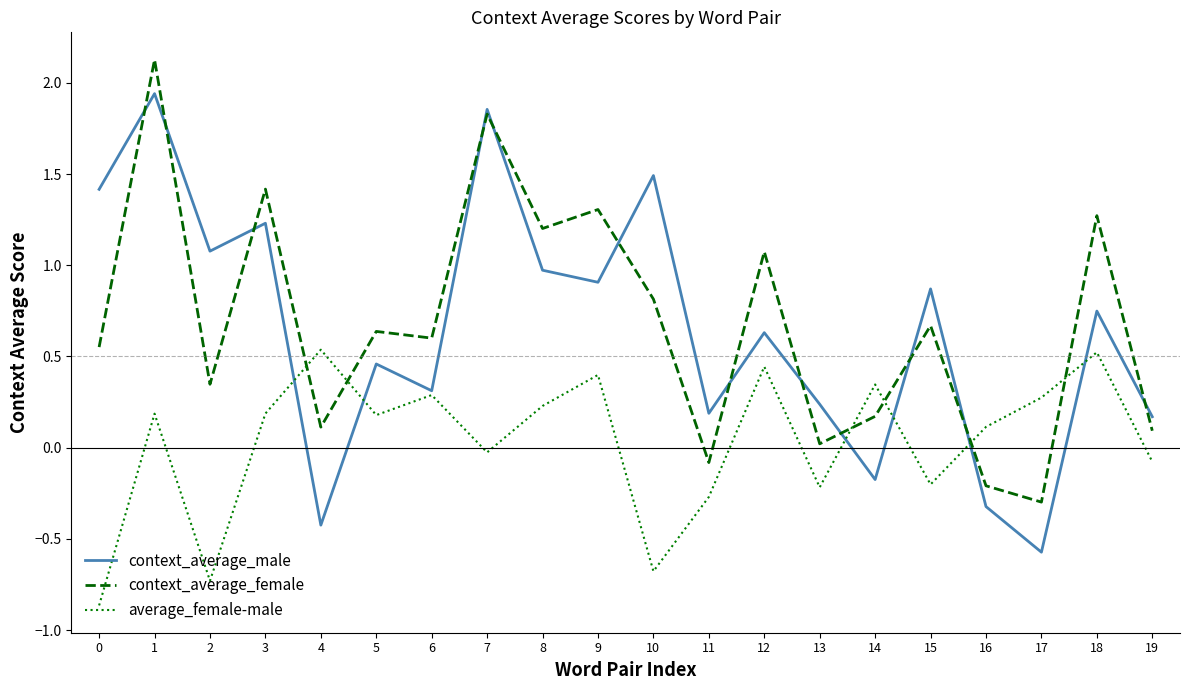

List the series in order of their peak value, highest first.

context_average_female, context_average_male, average_female-male